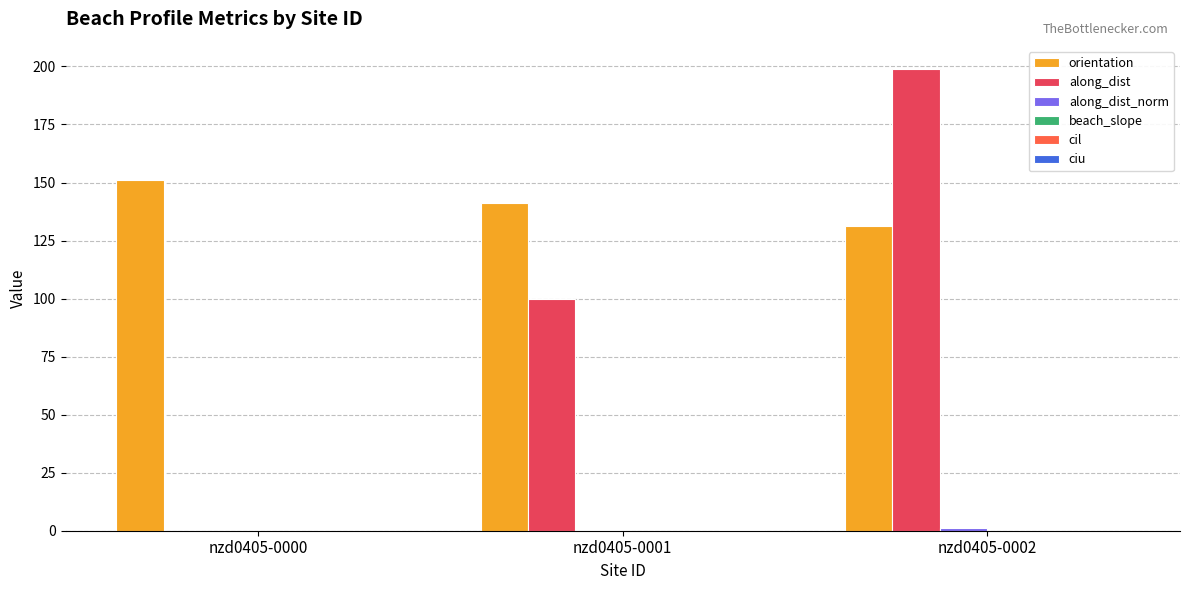

The value of orientation at nzd0405-0002 is 221.0. True or false?

False